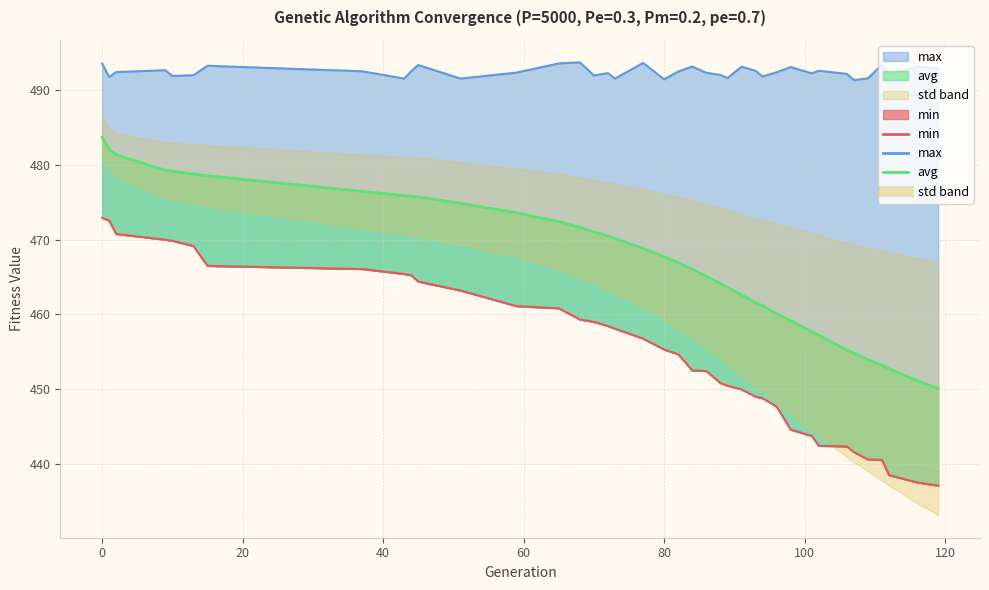

Reading left to right, list all the values displayed in this chart.

min: 472.9	472.6	470.8	470.0	469.9	469.2	466.5	466.1	465.4	465.2	464.4	463.2	461.1	460.8	459.3	459.0	458.5	458.1	456.8	455.3	454.7	452.5	452.4	450.8	450.5	450.0	449.0	448.8	447.7	444.6	443.8	442.4	442.4	441.6	440.6	440.5	438.5	437.5	437.1
max: 493.6	491.8	492.4	492.7	491.9	492.0	493.3	492.5	491.6	492.5	493.4	491.6	492.4	493.6	493.7	492.0	492.3	491.6	493.7	491.5	492.5	493.2	492.3	492.1	491.6	493.1	492.6	491.8	492.4	493.1	492.3	492.6	492.2	491.4	491.6	493.4	492.1	493.2	492.9
avg: 483.7	482.2	481.3	479.3	479.2	478.8	478.6	476.5	475.9	475.8	475.7	474.9	473.6	472.4	471.6	471.1	470.5	470.2	468.8	467.7	466.9	466.1	465.1	464.2	463.6	462.6	461.6	461.2	460.1	459.1	457.7	457.2	455.3	454.8	453.9	453.2	452.7	451.1	450.1